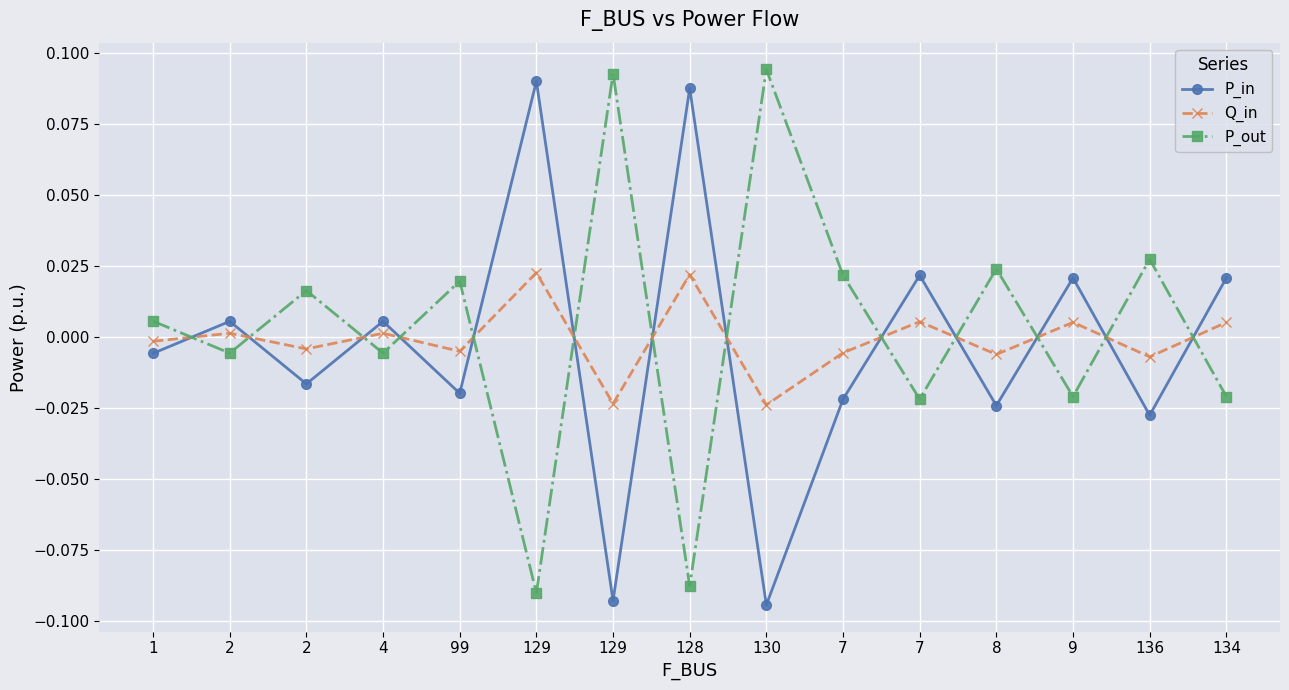

How many values in P_in are below zero?

8